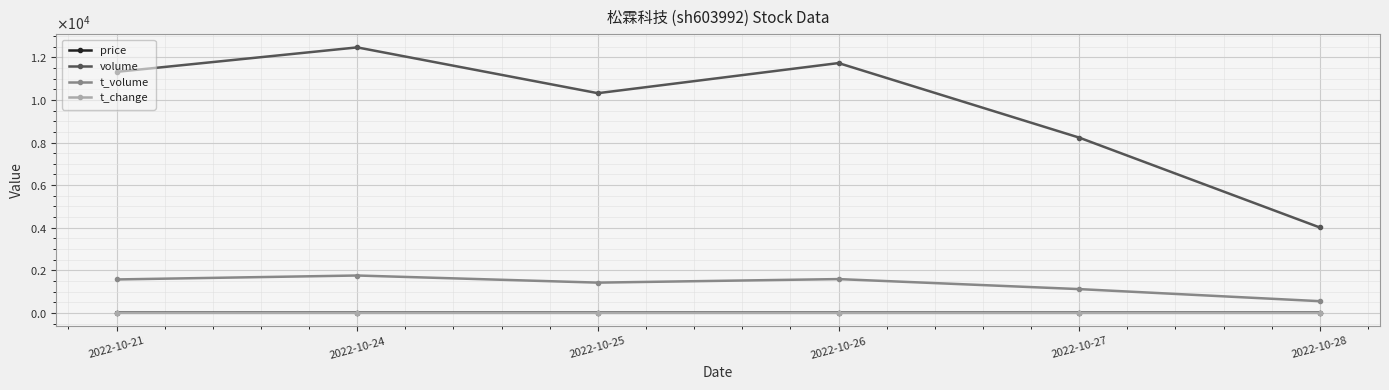

At which category is the sum across all series the highest?

2022-10-24